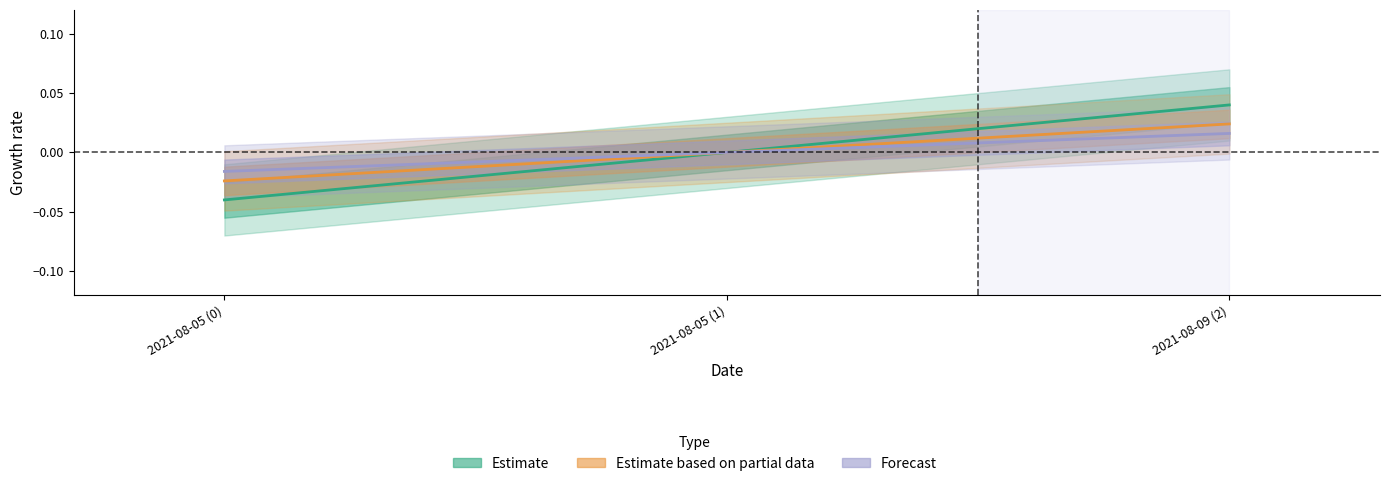

At how many categories does at least one series exceed 0?

1